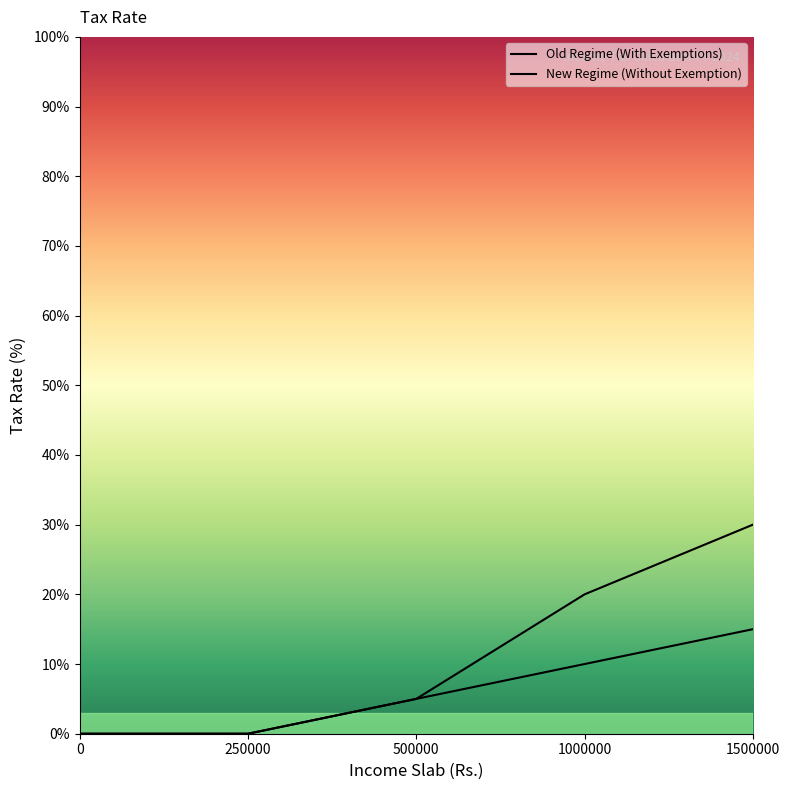

Rank the series by their maximum value, from highest to lowest.

Old Regime (With Exemptions), New Regime (Without Exemption)